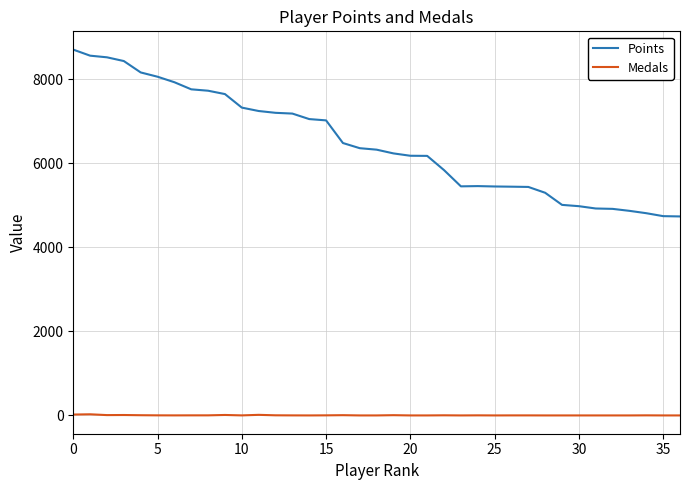

List the series in order of their peak value, lowest first.

Medals, Points